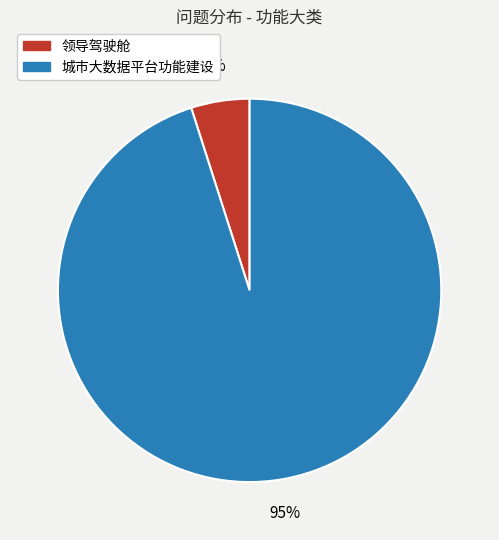

Is the sum of 领导驾驶舱 and 城市大数据平台功能建设 greater than half?

Yes